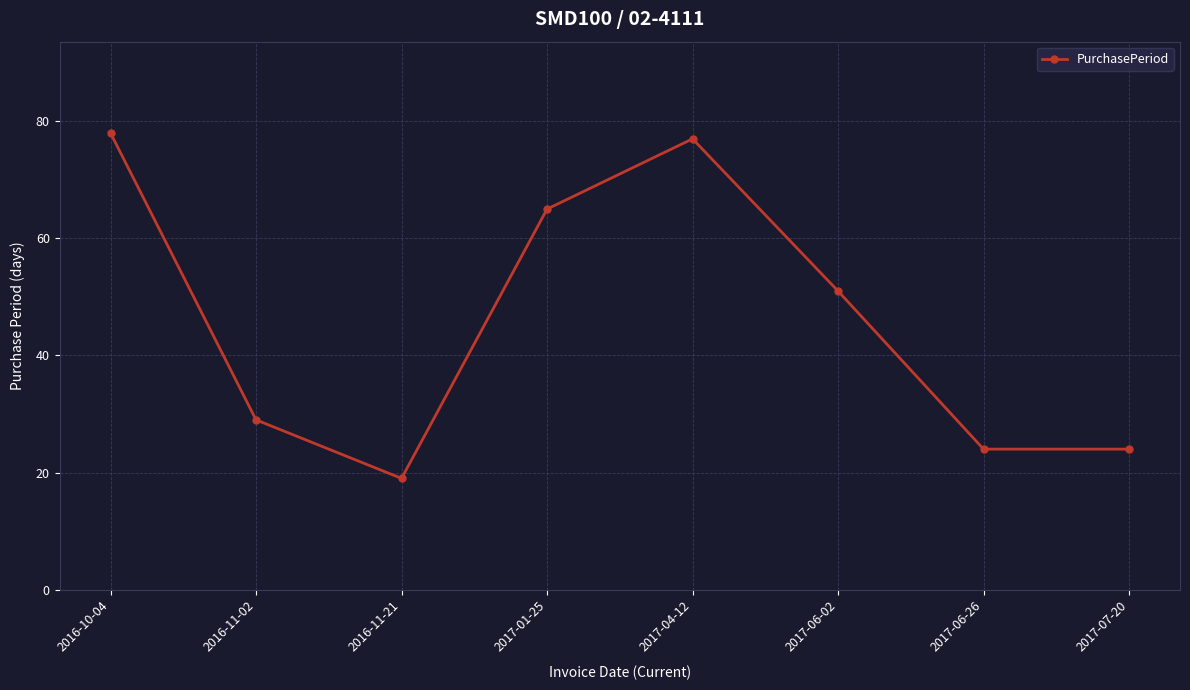

How many lines are shown in the chart?

1